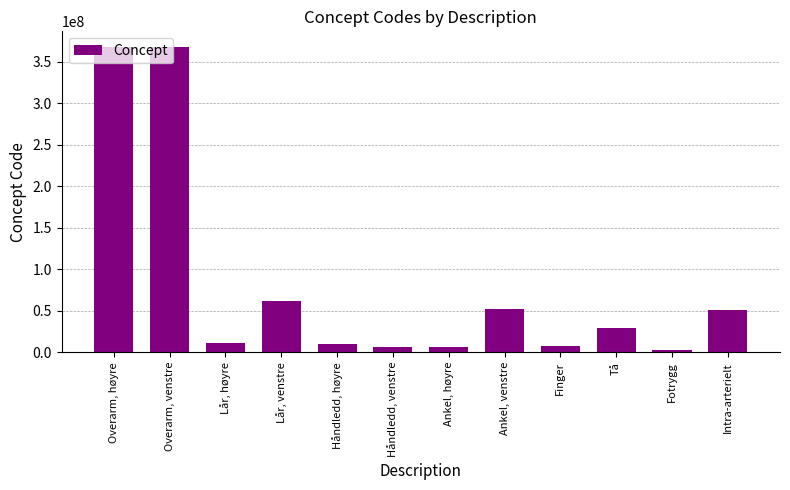

What is the smallest value displayed?

2402003